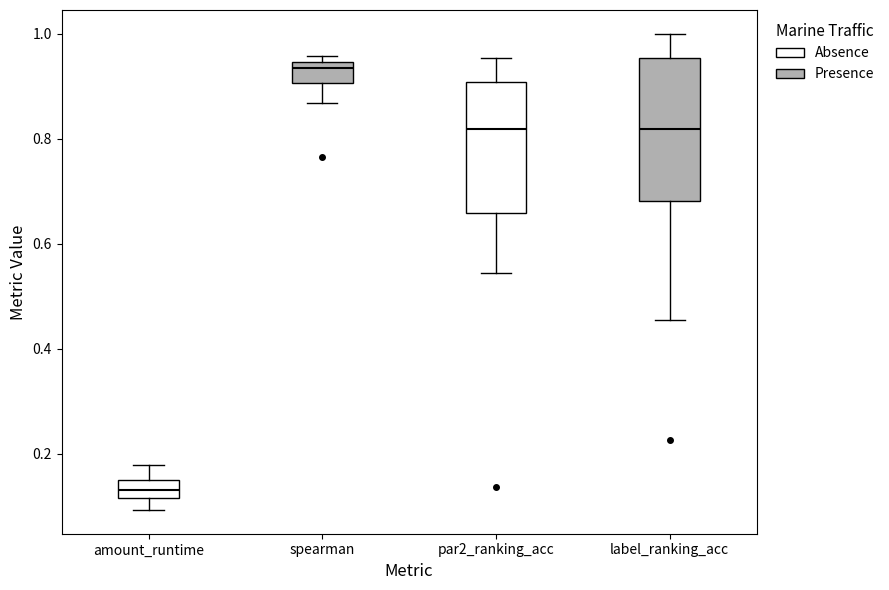

Where is the upper edge of the box for spearman on the y-axis? The values are not printed on the chart, so give them approximately, as read against the axis.

0.94